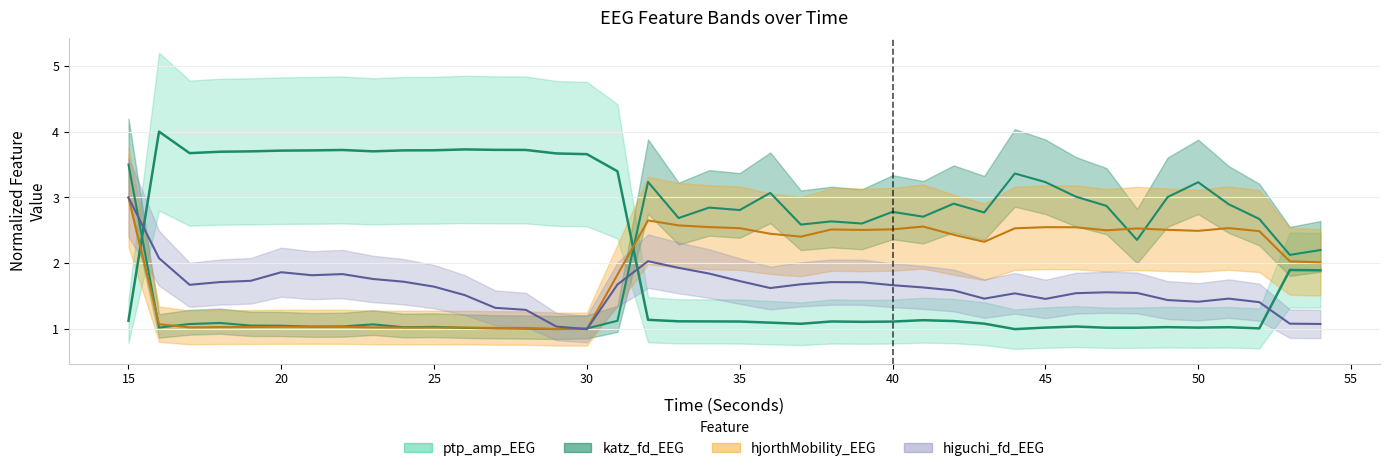

Which series ends up on top after the final intersection of katz_fd_EEG and ptp_amp_EEG?

katz_fd_EEG